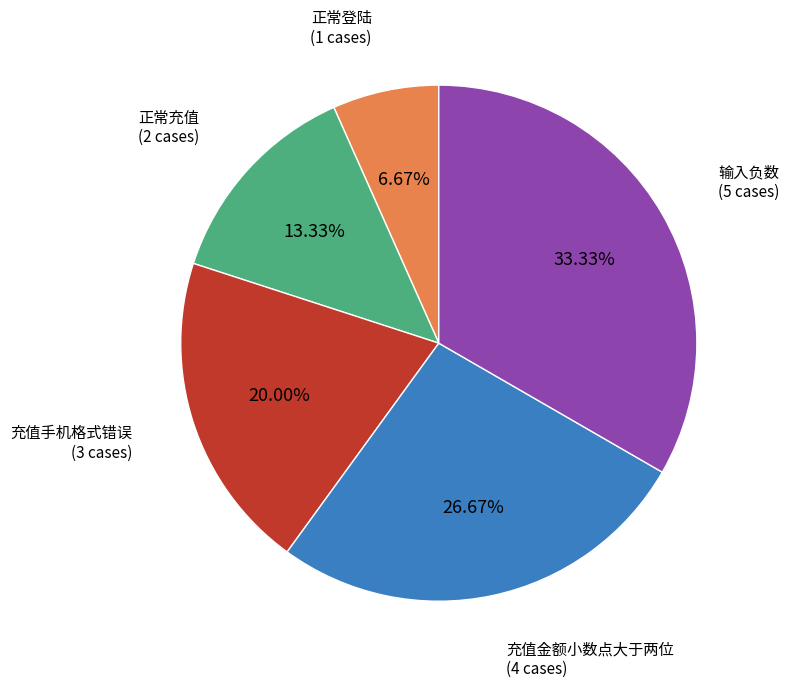

Does any single category account for the majority?

No